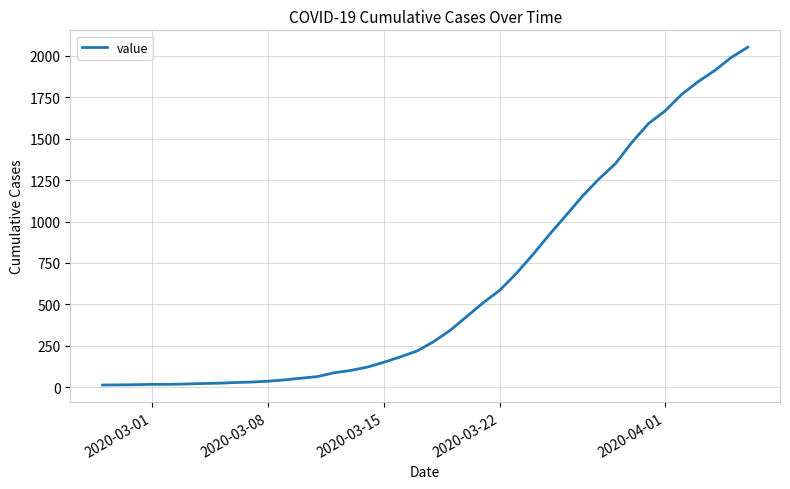

What is the average value?

622